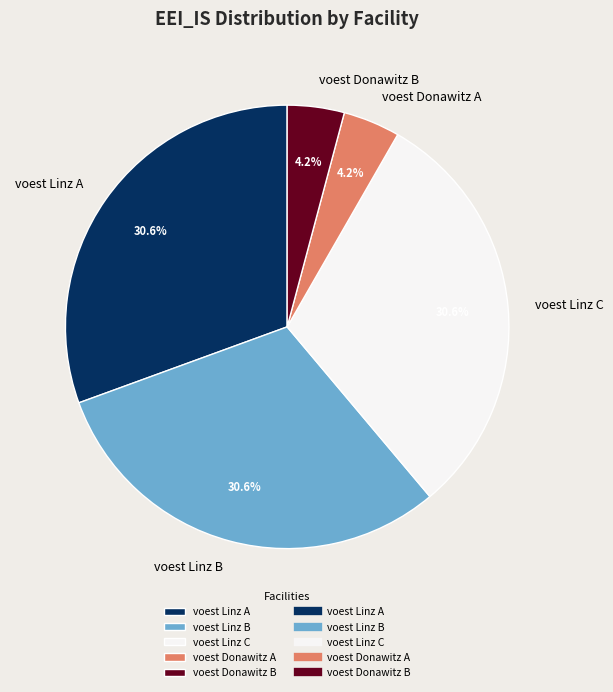

Is there any slice that represents more than half of the pie?

No